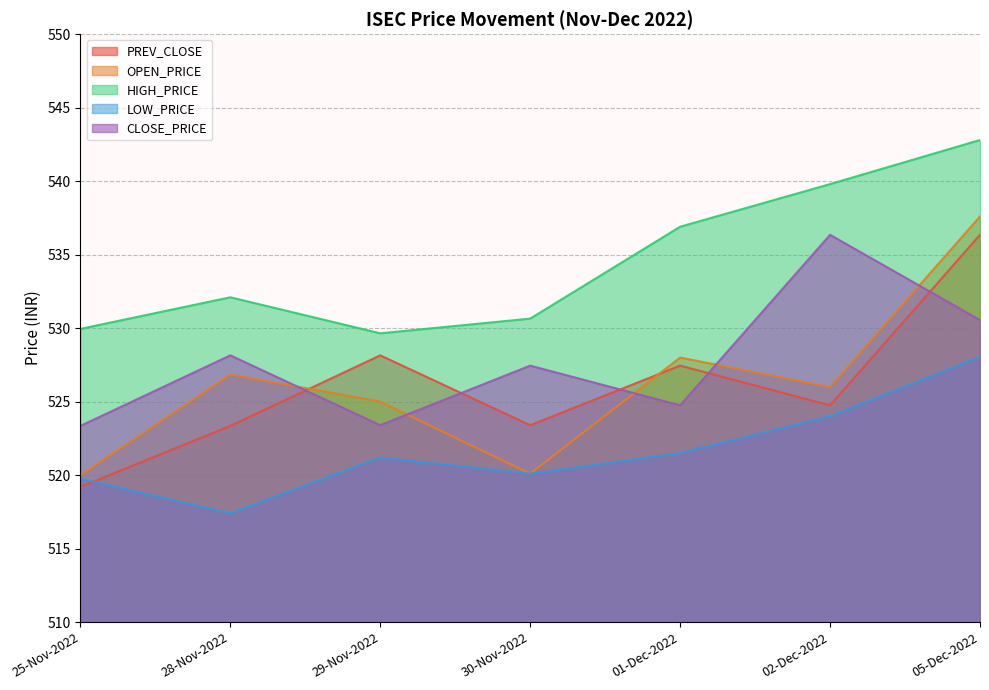

Reading left to right, what are all the values shown in this chart?

PREV_CLOSE: 25-Nov-2022=519.2	28-Nov-2022=523.4	29-Nov-2022=528.1	30-Nov-2022=523.4	01-Dec-2022=527.5	02-Dec-2022=524.8	05-Dec-2022=536.4
OPEN_PRICE: 25-Nov-2022=520.0	28-Nov-2022=526.9	29-Nov-2022=525.0	30-Nov-2022=520.1	01-Dec-2022=528.0	02-Dec-2022=526.0	05-Dec-2022=537.6
HIGH_PRICE: 25-Nov-2022=530.0	28-Nov-2022=532.1	29-Nov-2022=529.6	30-Nov-2022=530.6	01-Dec-2022=536.9	02-Dec-2022=539.8	05-Dec-2022=542.8
LOW_PRICE: 25-Nov-2022=519.8	28-Nov-2022=517.4	29-Nov-2022=521.2	30-Nov-2022=520.1	01-Dec-2022=521.5	02-Dec-2022=524.0	05-Dec-2022=528.0
CLOSE_PRICE: 25-Nov-2022=523.4	28-Nov-2022=528.1	29-Nov-2022=523.4	30-Nov-2022=527.5	01-Dec-2022=524.8	02-Dec-2022=536.4	05-Dec-2022=530.5